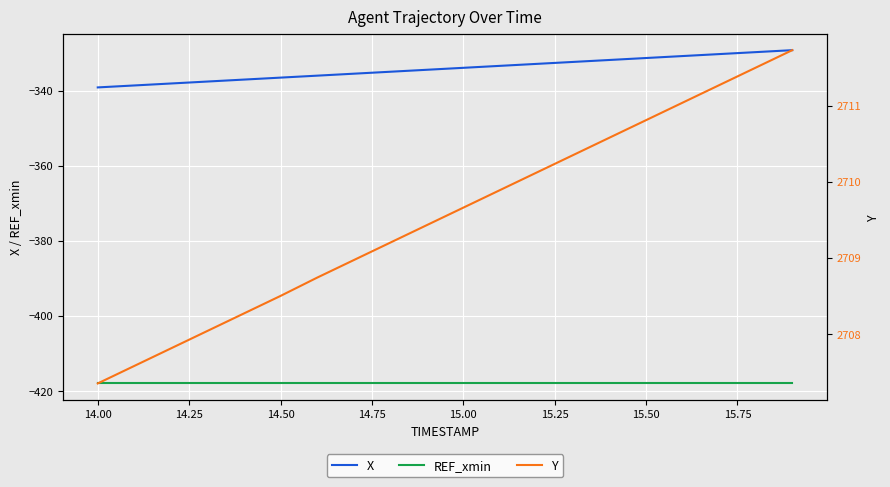

The value of X at 14.50 is -336.6. True or false?

True